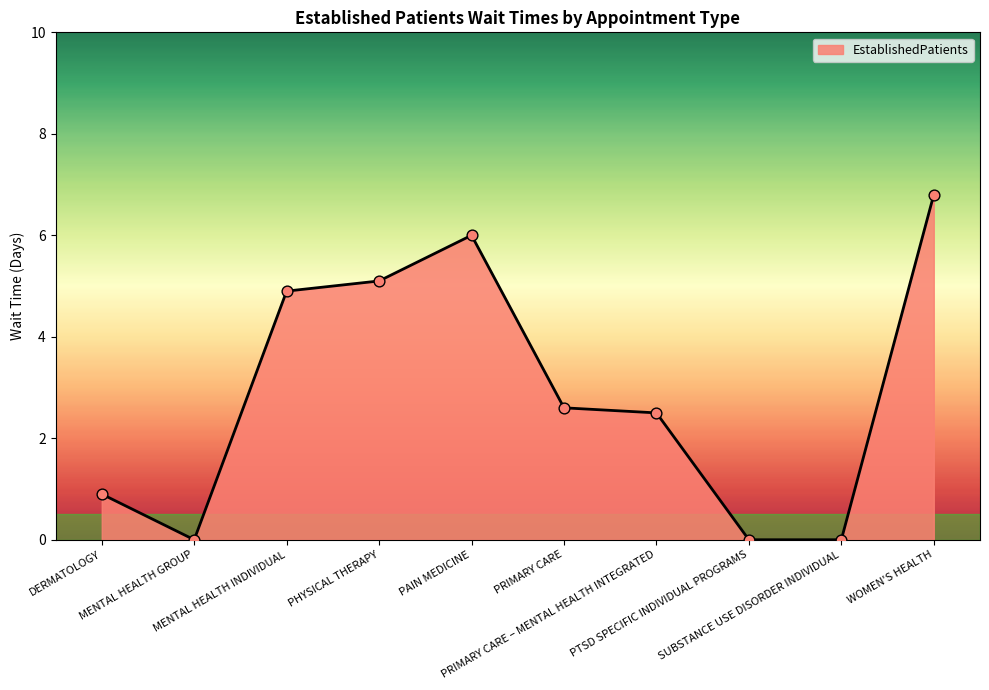

What is the change in value from MENTAL HEALTH INDIVIDUAL to PHYSICAL THERAPY?

+0.2